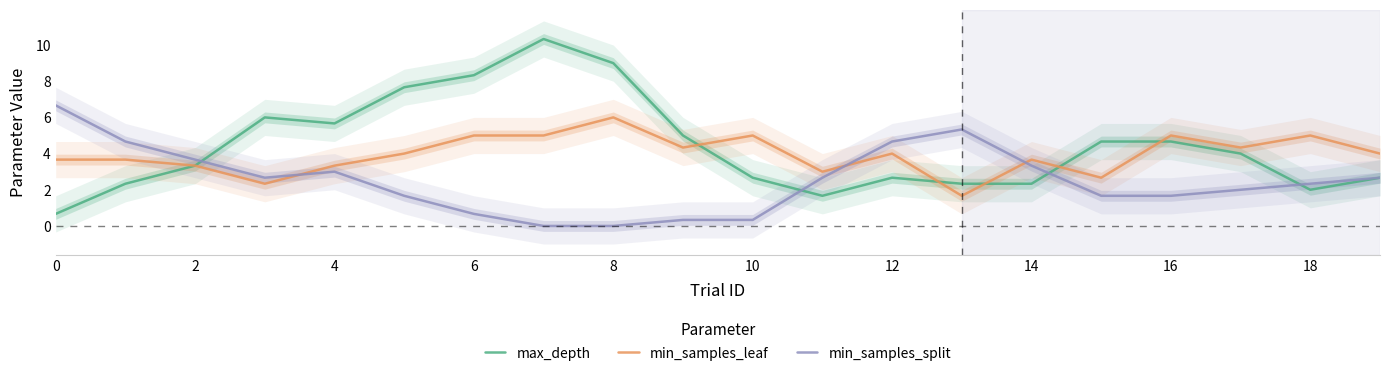

What is the difference between the max_depth values at 19 and 17?

1.3